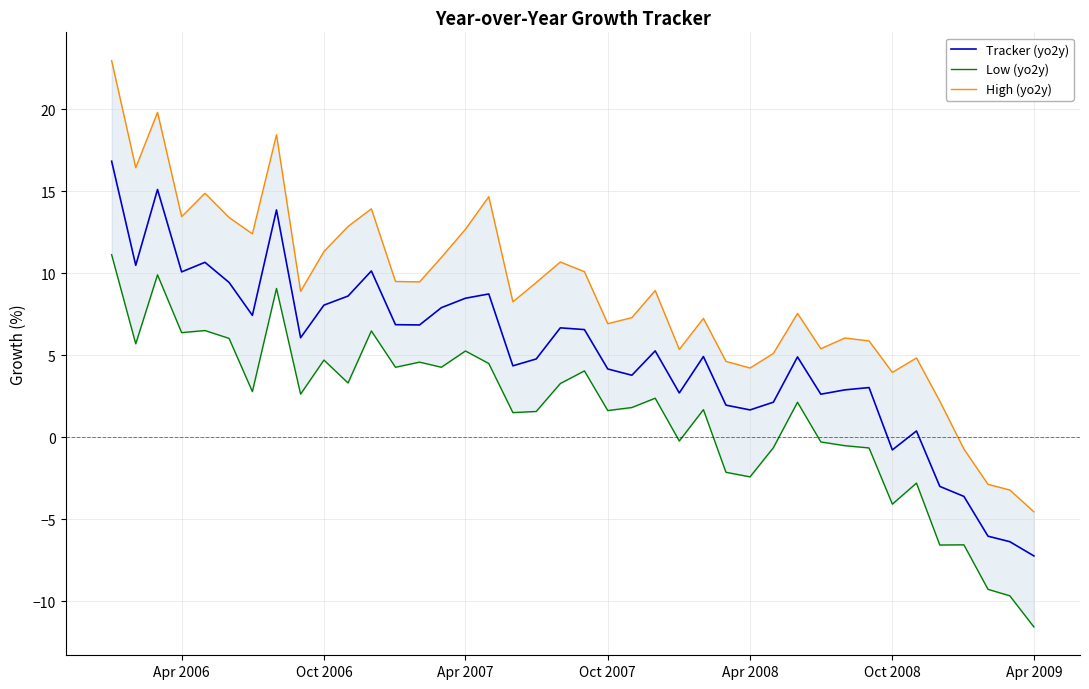

How many positive values does the High (yo2y) series have?

36